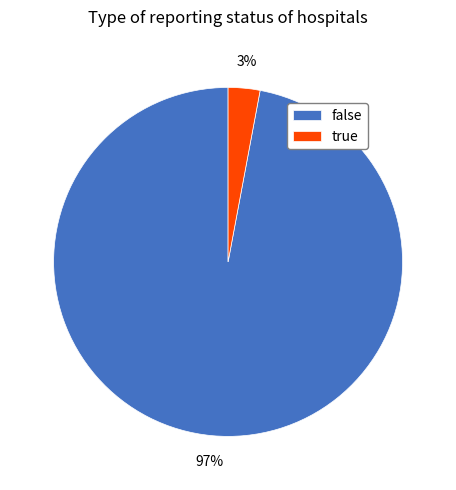

Is the sum of false and true greater than half?

Yes